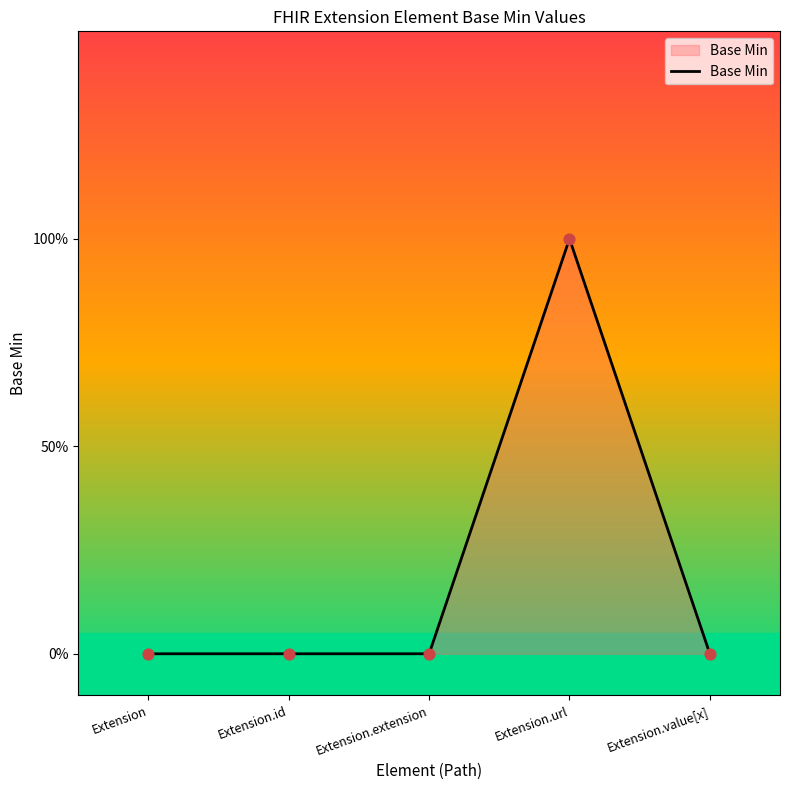

What is the change in value from Extension.url to Extension.value[x]?

-1